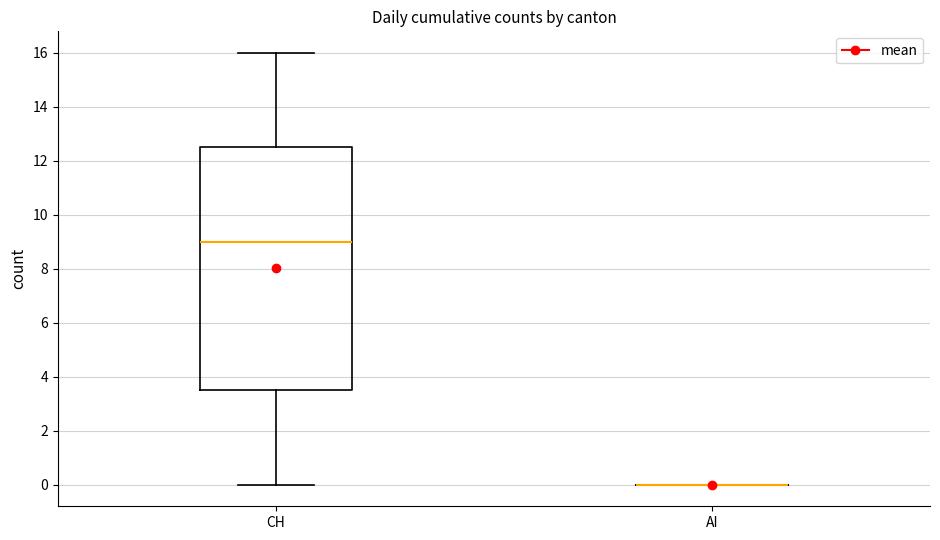

Where is the upper edge of the box for CH on the y-axis? The values are not printed on the chart, so give them approximately, as read against the axis.

12.6